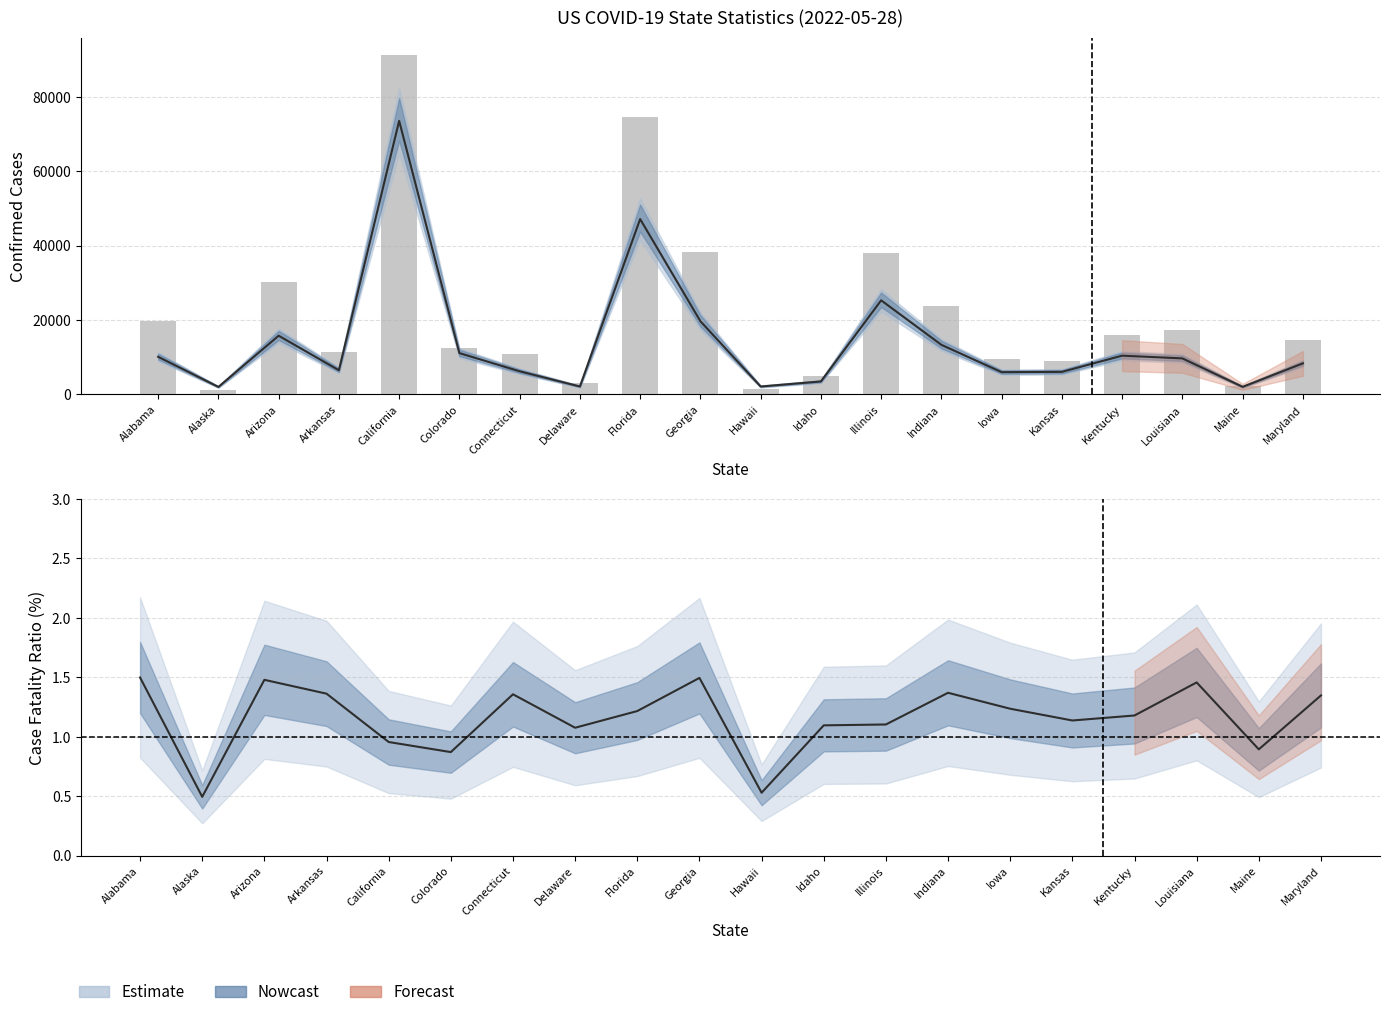

What position from the left is Louisiana?

18